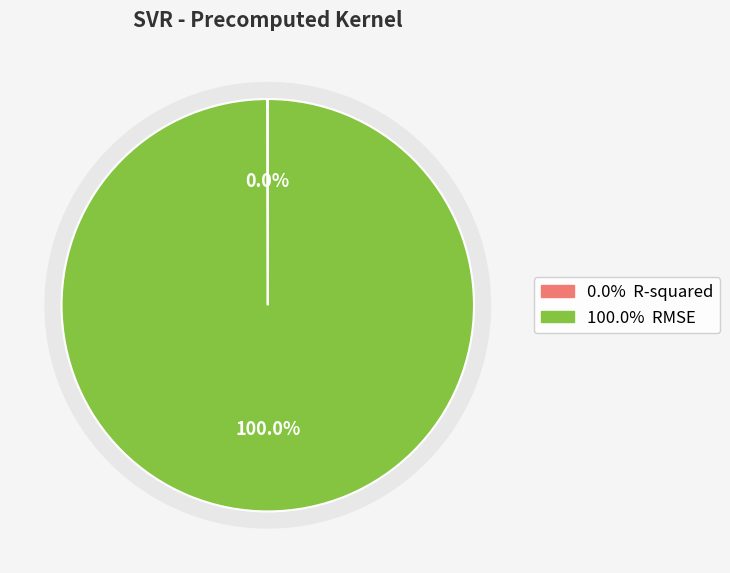

The R-squared slice represents 0% of the pie. True or false?

True